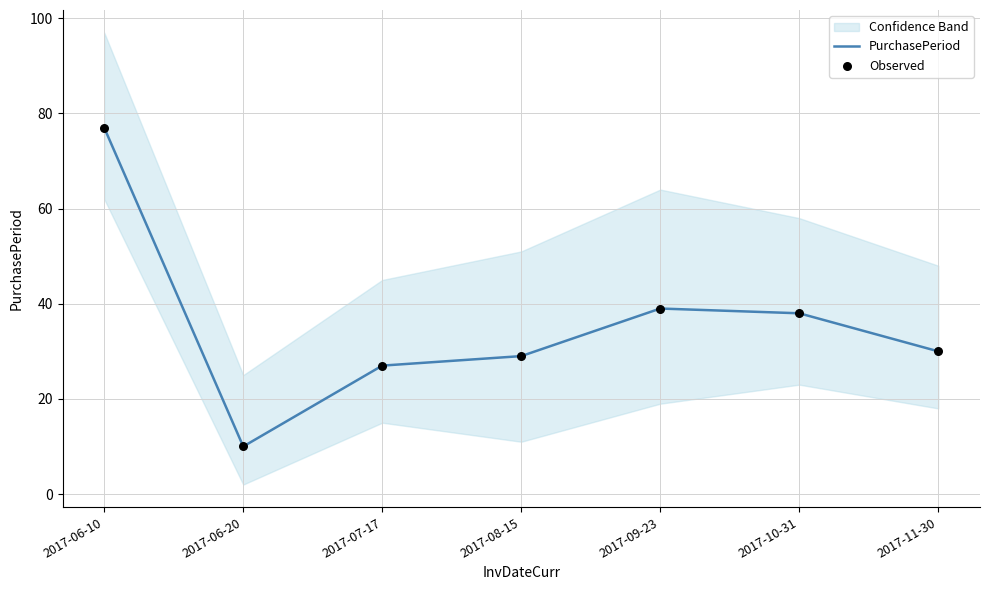

What are all the series names shown in the legend?

PurchasePeriod, Observed